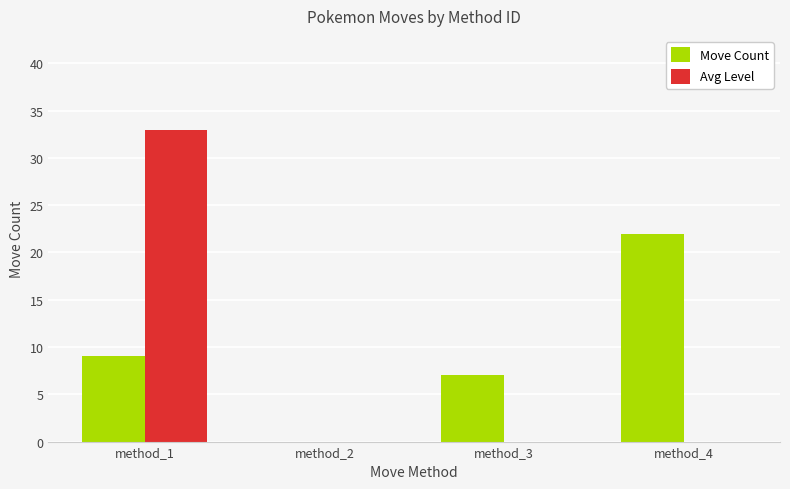

How many series are shown in this chart?

2